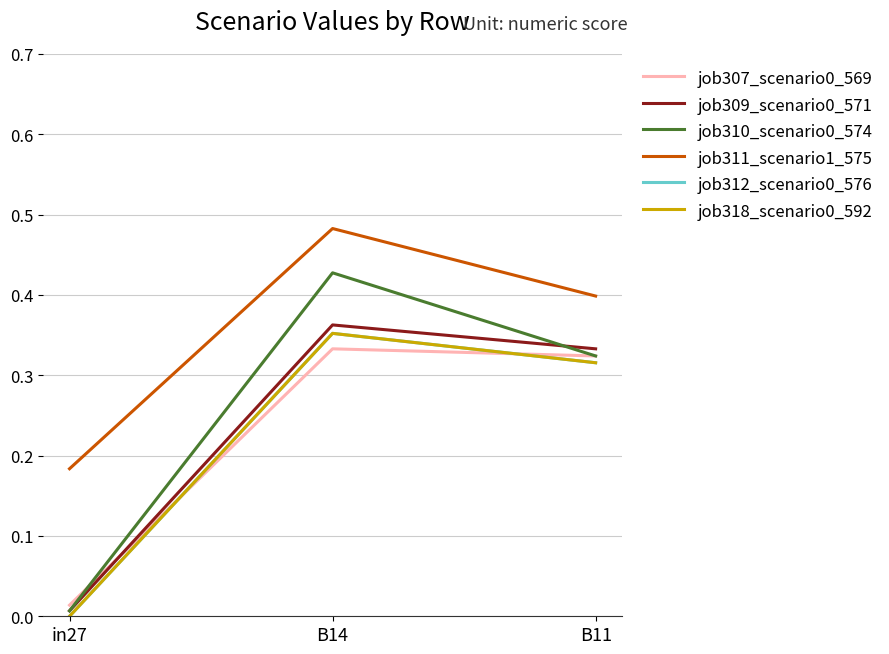

Is this an area chart (filled region under the line)?

No